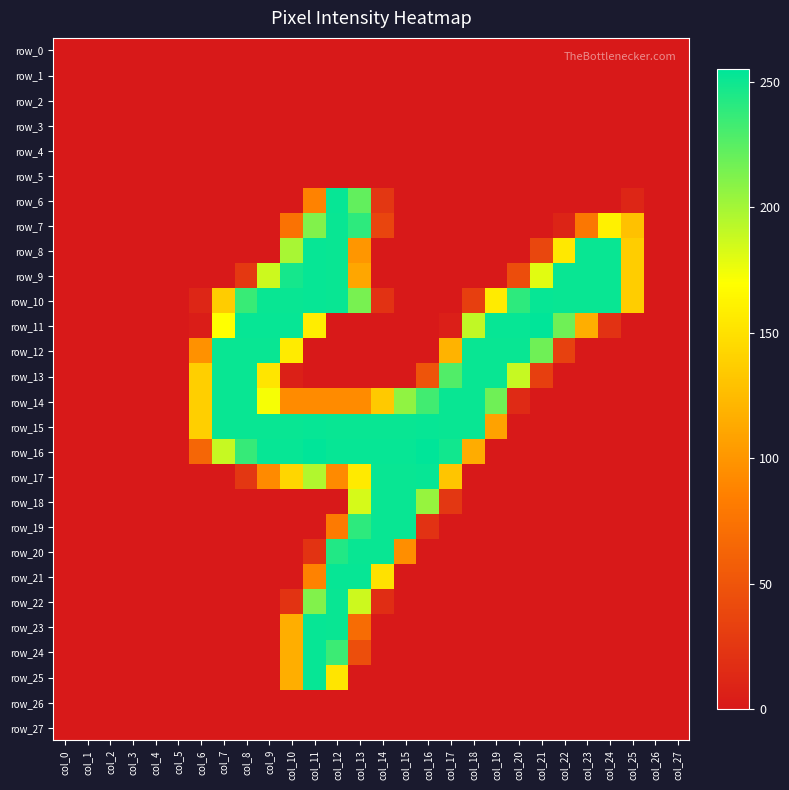

Rank the categories by row_26 value from lowest to highest.

col_0, col_1, col_2, col_3, col_4, col_5, col_6, col_7, col_8, col_9, col_10, col_11, col_12, col_13, col_14, col_15, col_16, col_17, col_18, col_19, col_20, col_21, col_22, col_23, col_24, col_25, col_26, col_27